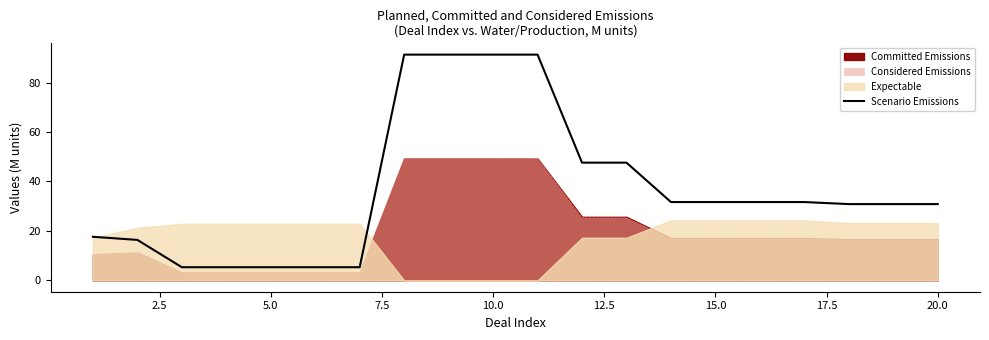

What is the minimum value for Scenario Emissions?

5.3